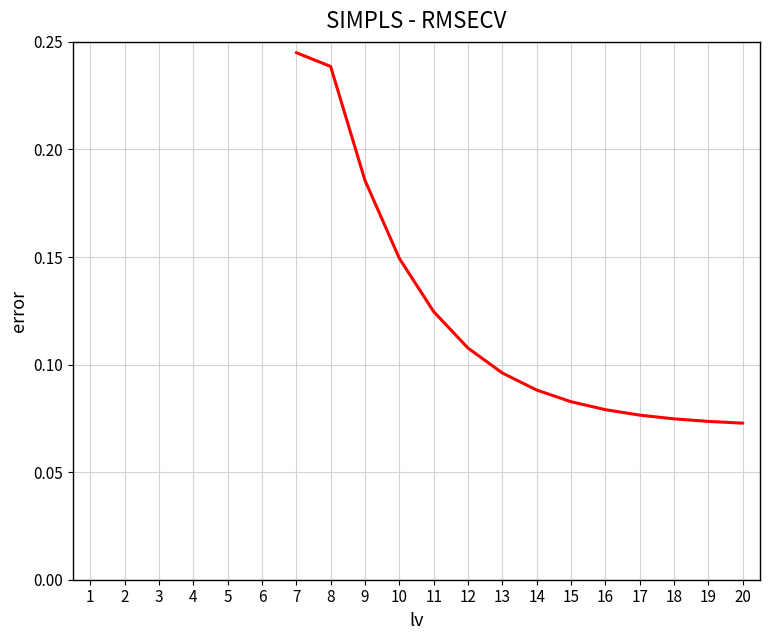

Does the chart display data point markers on the line(s)?

No